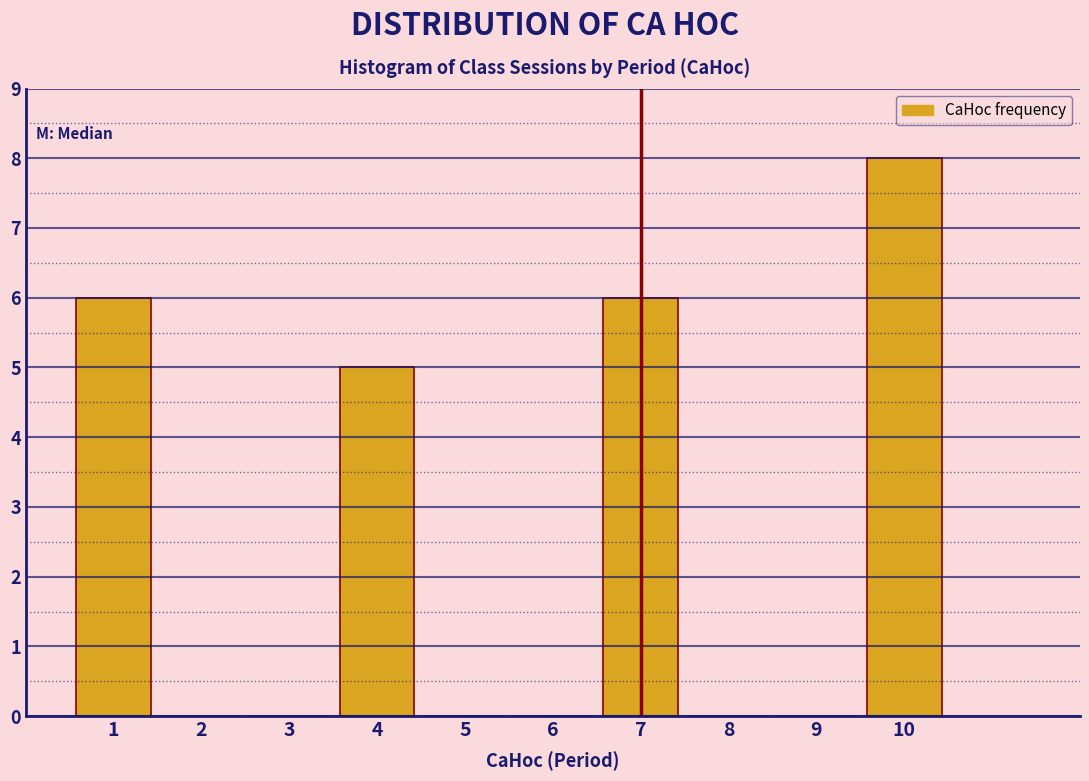

Reading left to right, list every bar in this chart as the range it spans on the x-axis followed by its height. The values are not printed on the chart, so give them approximately, as read against the axis.

0.5 to 1.5: 6
1.5 to 2.5: 0
2.5 to 3.5: 0
3.5 to 4.5: 5
4.5 to 5.5: 0
5.5 to 6.5: 0
6.5 to 7.5: 6
7.5 to 8.5: 0
8.5 to 9.5: 0
9.5 to 10.5: 8